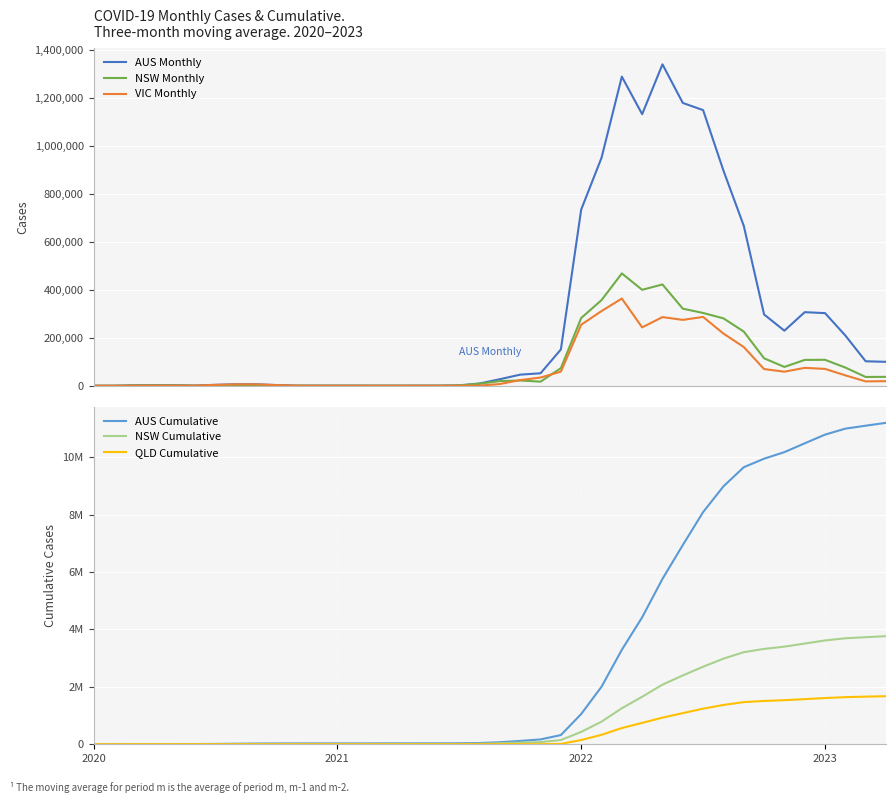

The NSW Monthly series shows 114466.7 at 33. True or false?

True